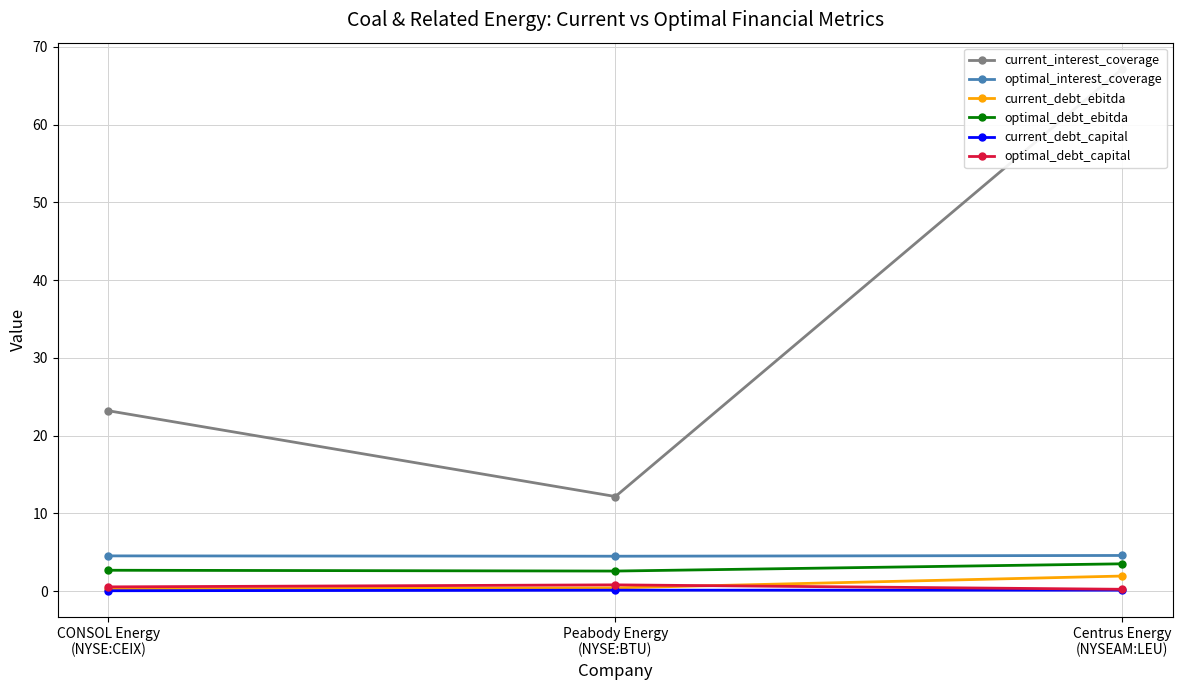

Reading left to right, extract all data points from this chart.

current_interest_coverage: 23.2	12.2	67.2
optimal_interest_coverage: 4.5	4.5	4.6
current_debt_ebitda: 0.3	0.4	2.0
optimal_debt_ebitda: 2.7	2.6	3.5
current_debt_capital: 0.1	0.1	0.1
optimal_debt_capital: 0.6	0.8	0.2